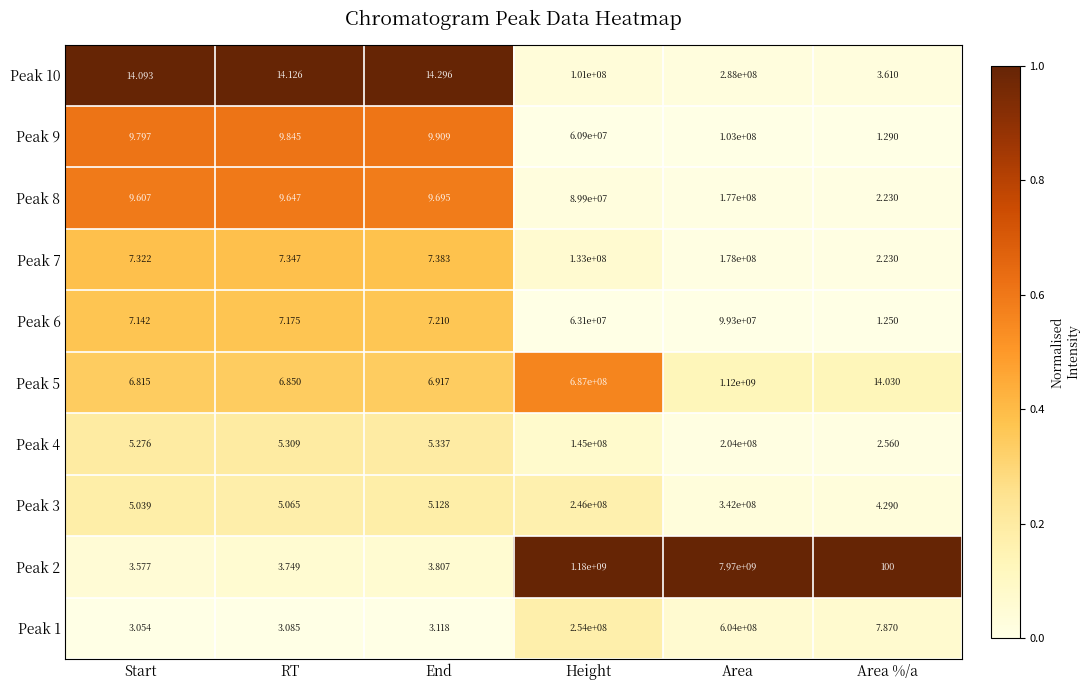

Which series changed the most between Start and RT?

Peak 2